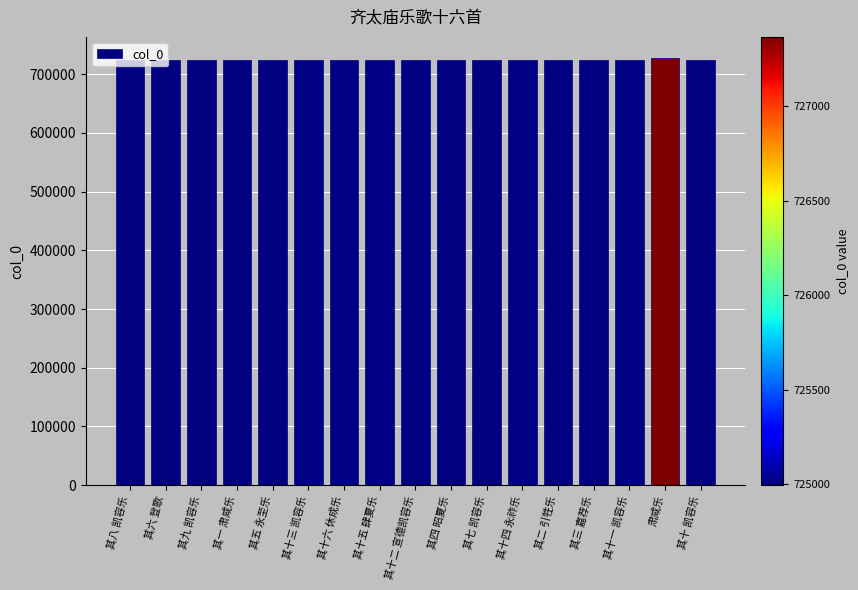

What is the difference between the second highest and second lowest values?

14